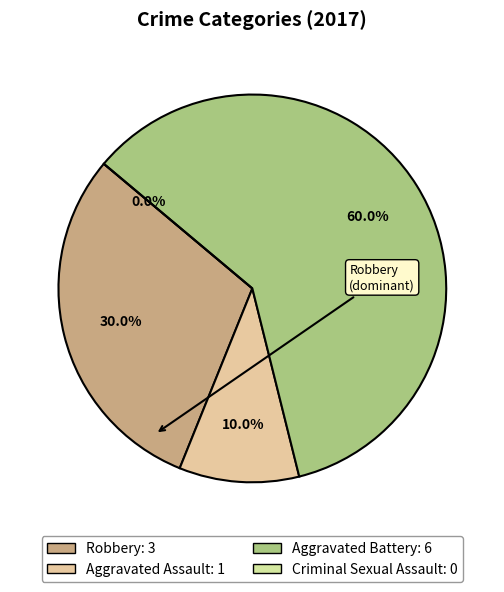

The Robbery slice represents 30% of the pie. True or false?

True